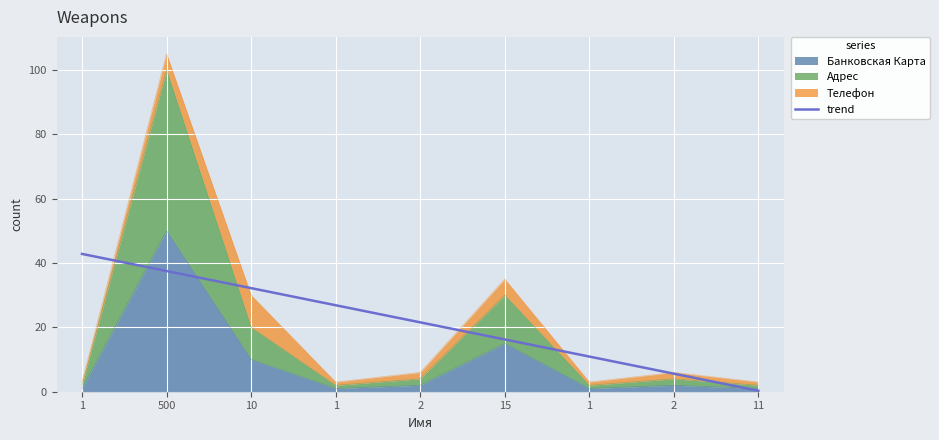

The value at 11 is 0.1. True or false?

False